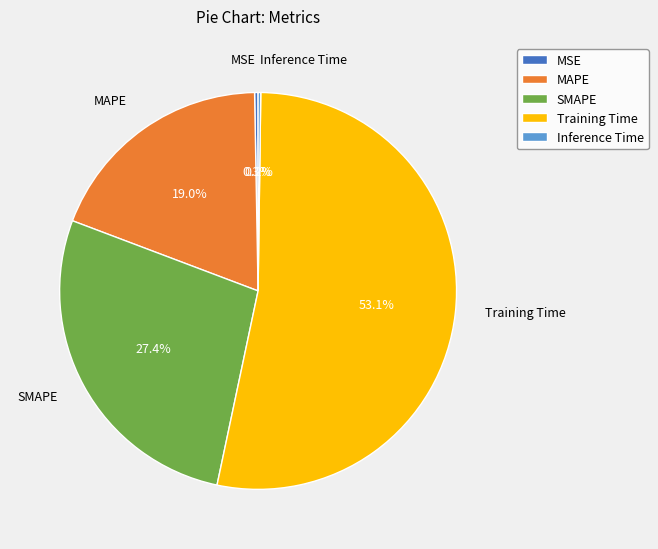

Is there a majority slice in this chart?

Yes